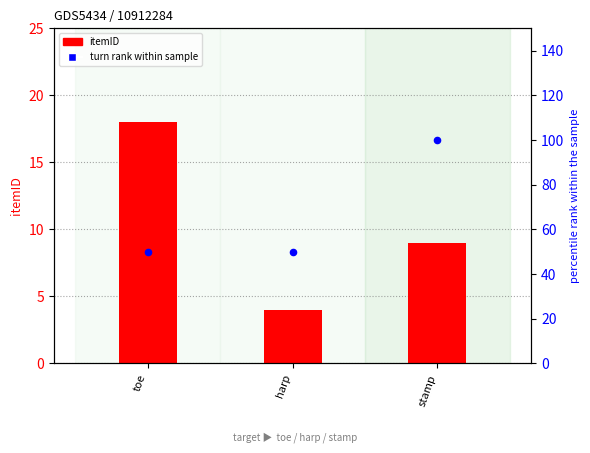

Is the value of itemID at toe greater than the value of turn rank at stamp?

No